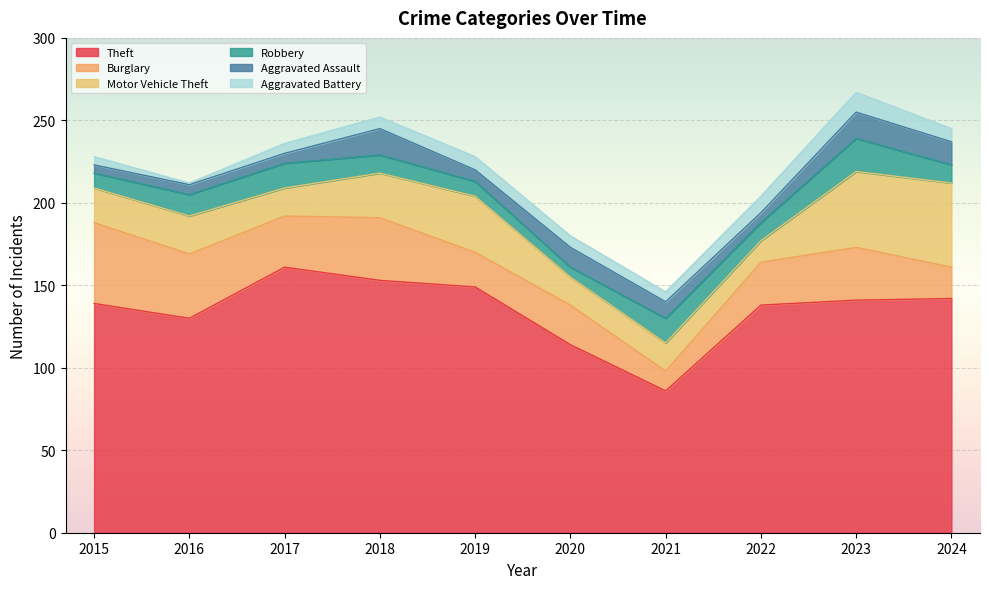

What is the maximum value shown in the chart?

161